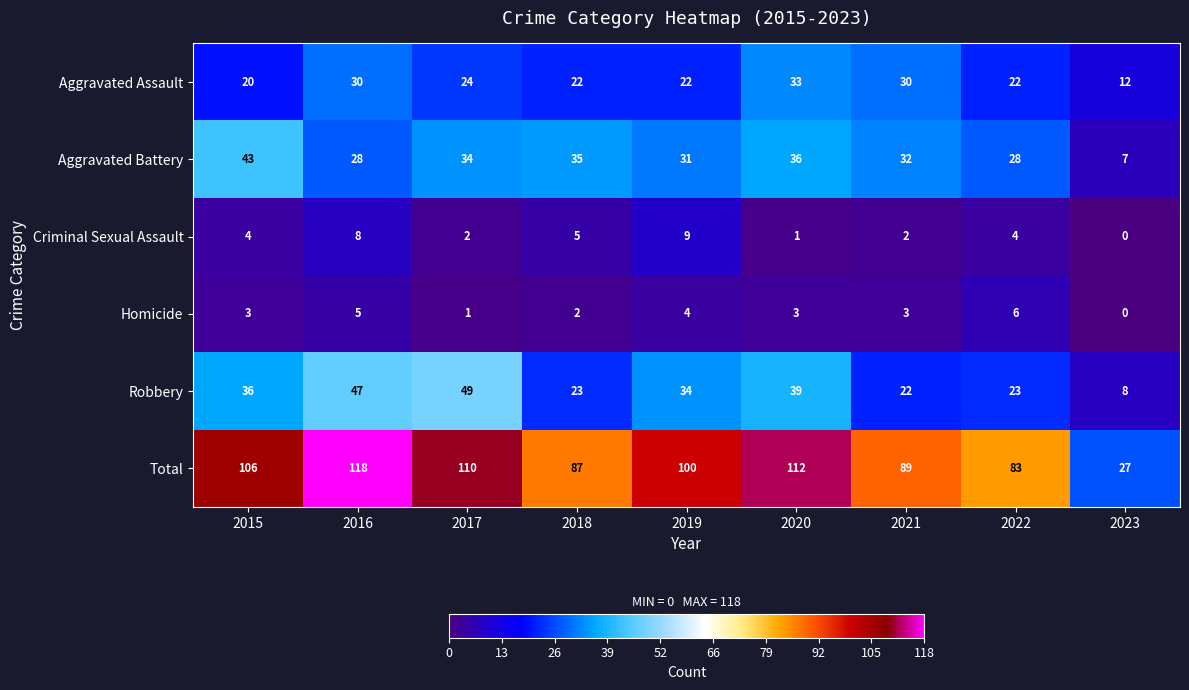

What is the difference between the second highest and second lowest values in the Homicide series?

4